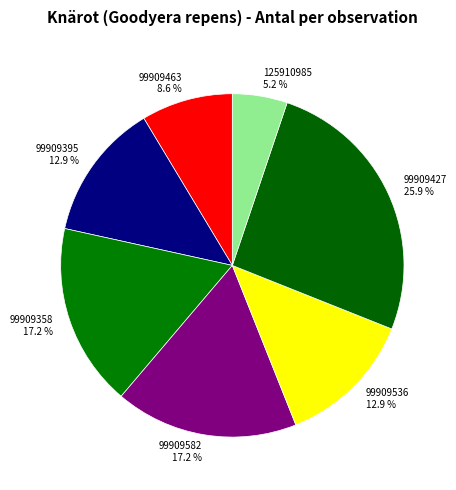

Does 99909395 represent more than half of the total?

No